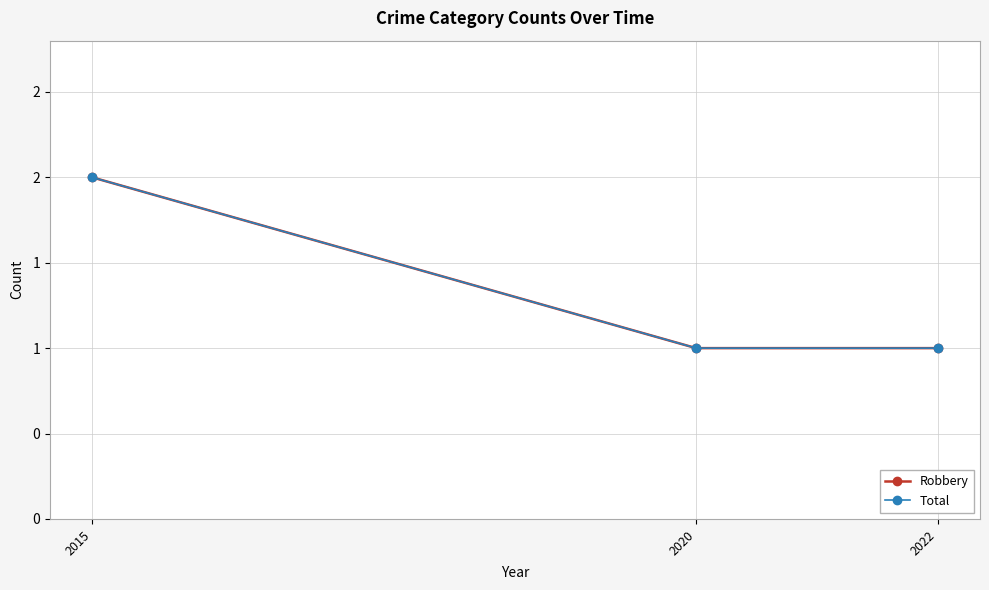

What are all the series names shown in the legend?

Robbery, Total